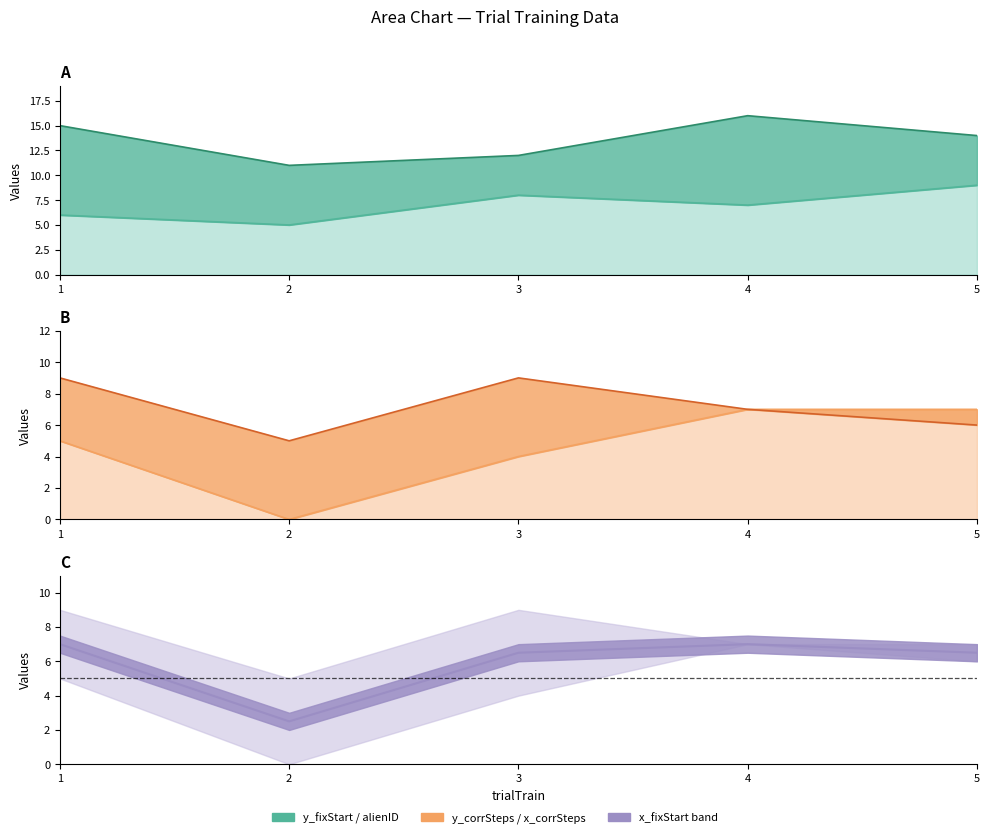

How many y_fixStart values are between 6 and 8?

3